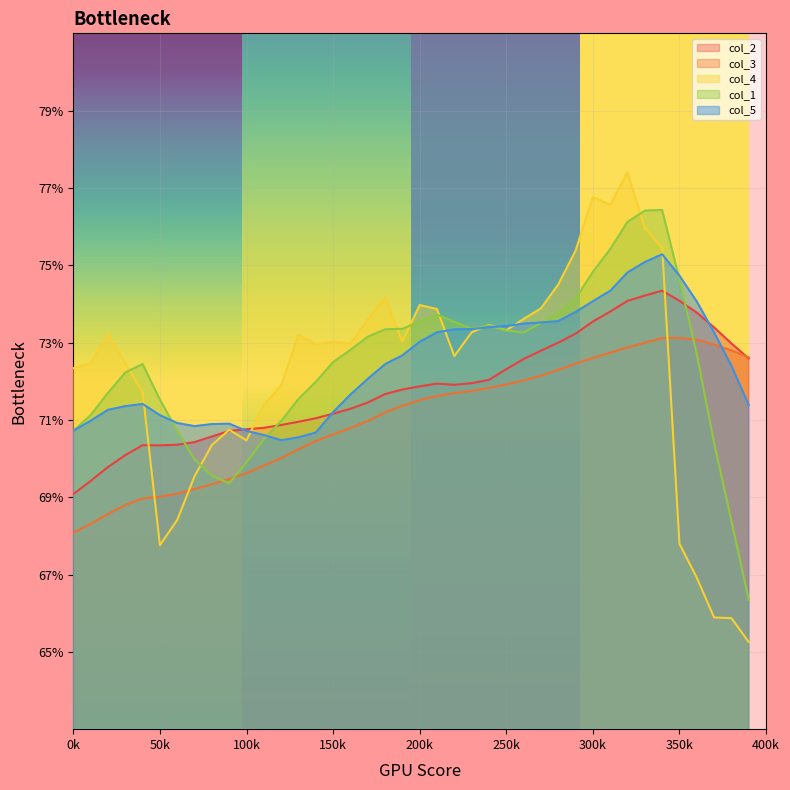

At which label does col_4 reach its peak?

32